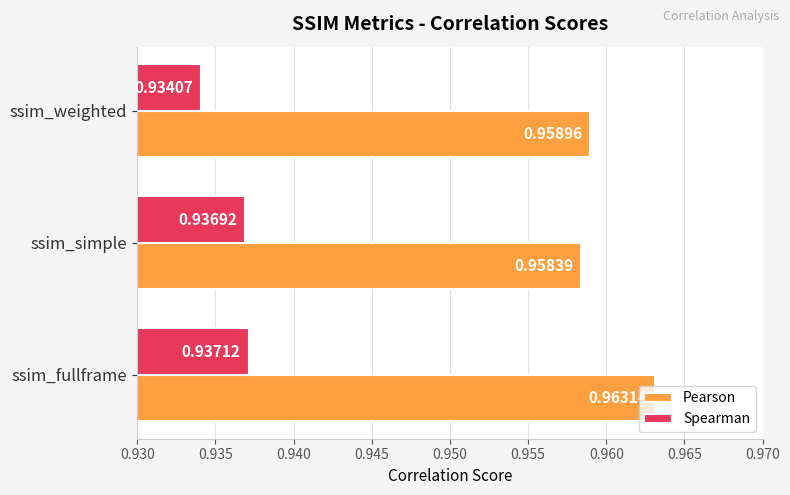

Which series has the largest total across all categories?

Pearson